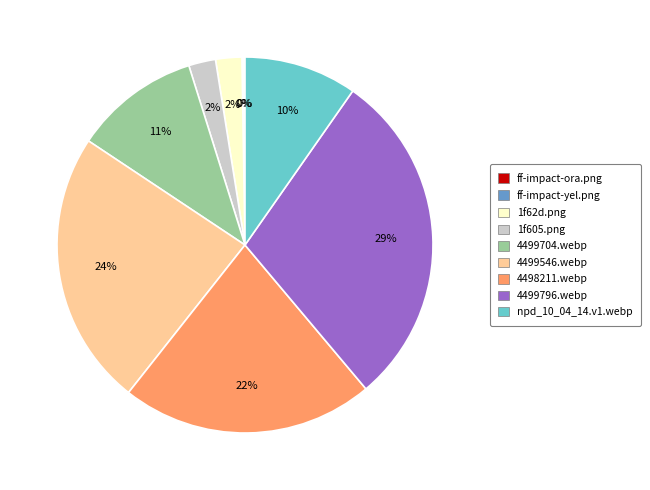

Which slice is the largest?

4499796.webp